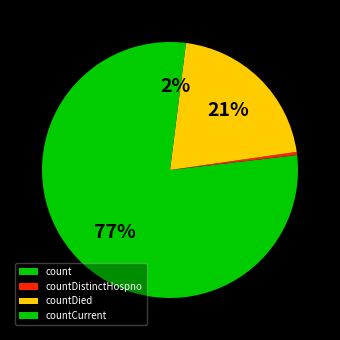

Rank the categories by value from lowest to highest.

countDistinctHospno, countCurrent, countDied, count